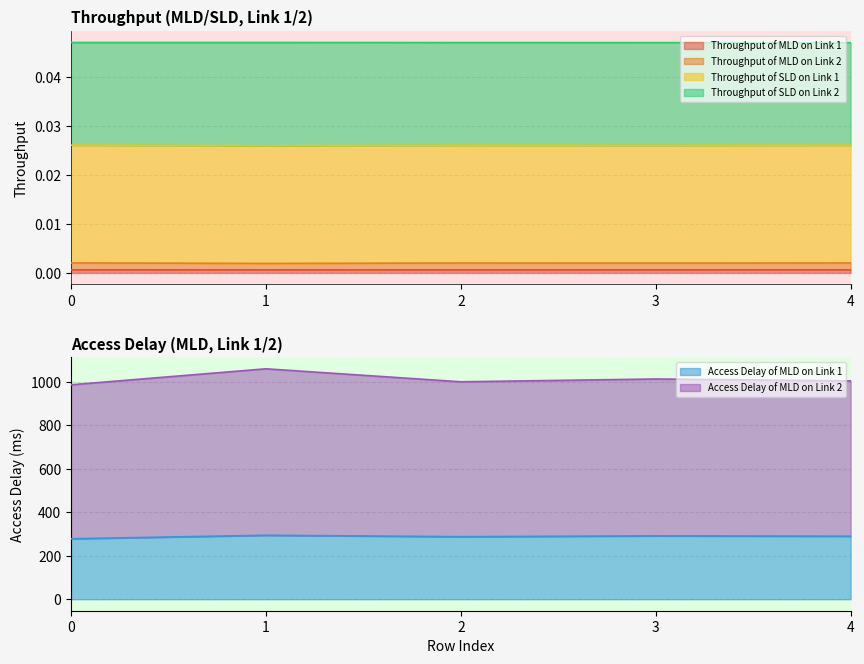

What is the lowest value of the Access Delay of MLD on Link 1 series?

278.1